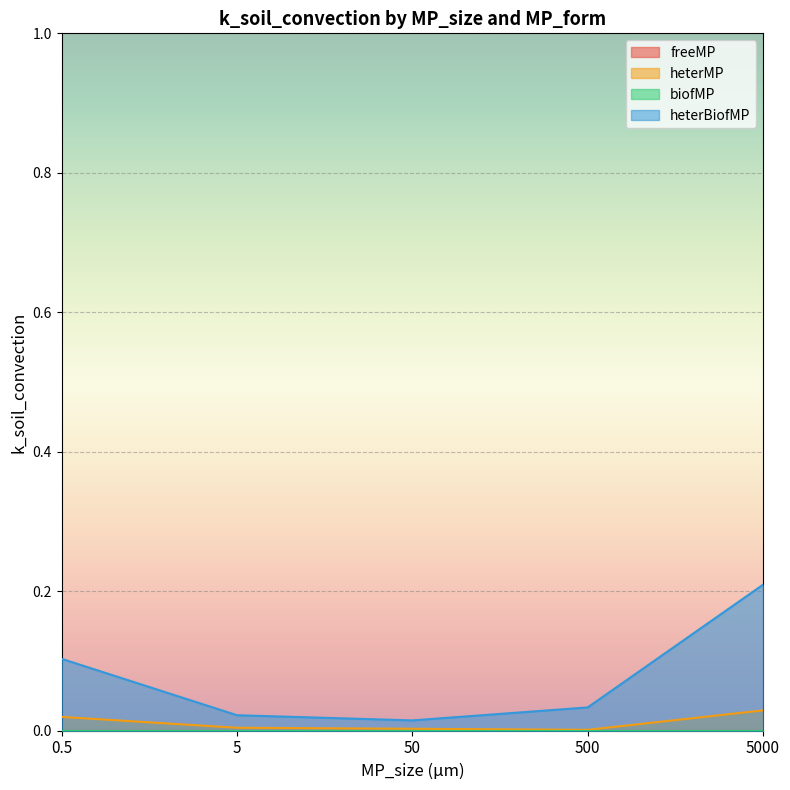

Which category has the highest value in the heterMP series?

5000